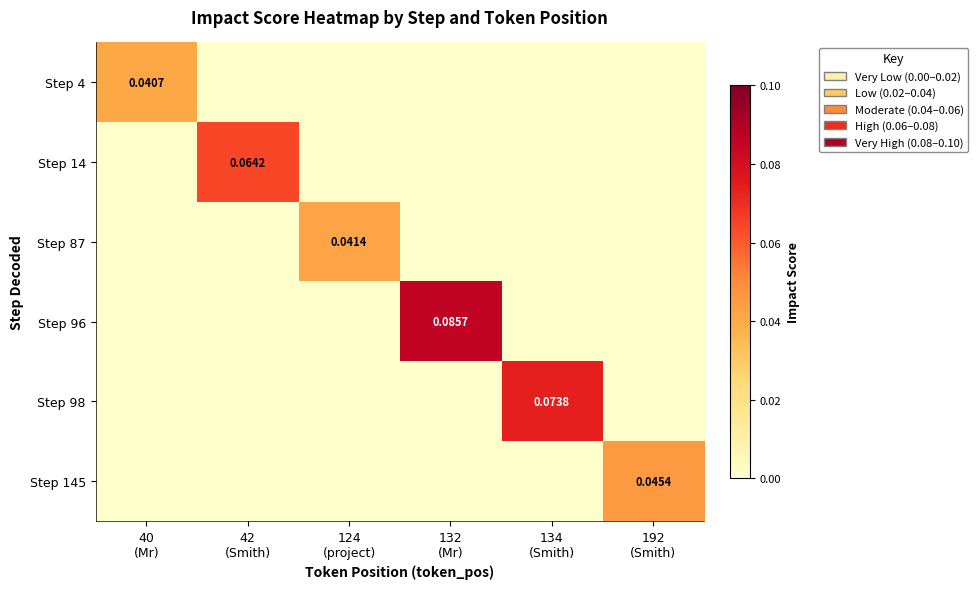

Is the value of Step 98 at 124 (project) greater than the value of Step 87 at 132 (Mr)?

No